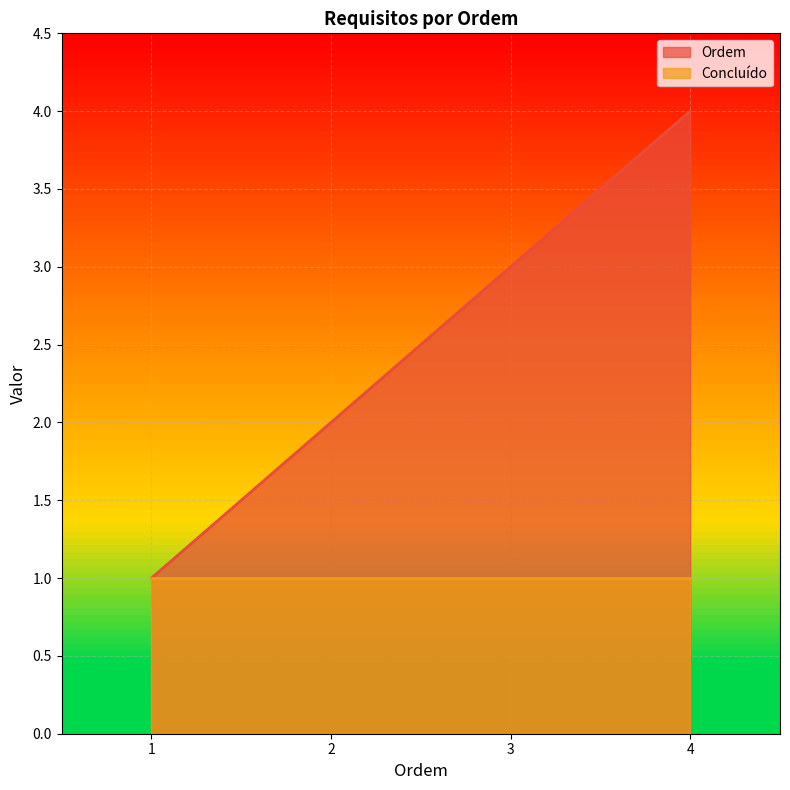

Rank the categories by value from highest to lowest.

4, 3, 2, 1